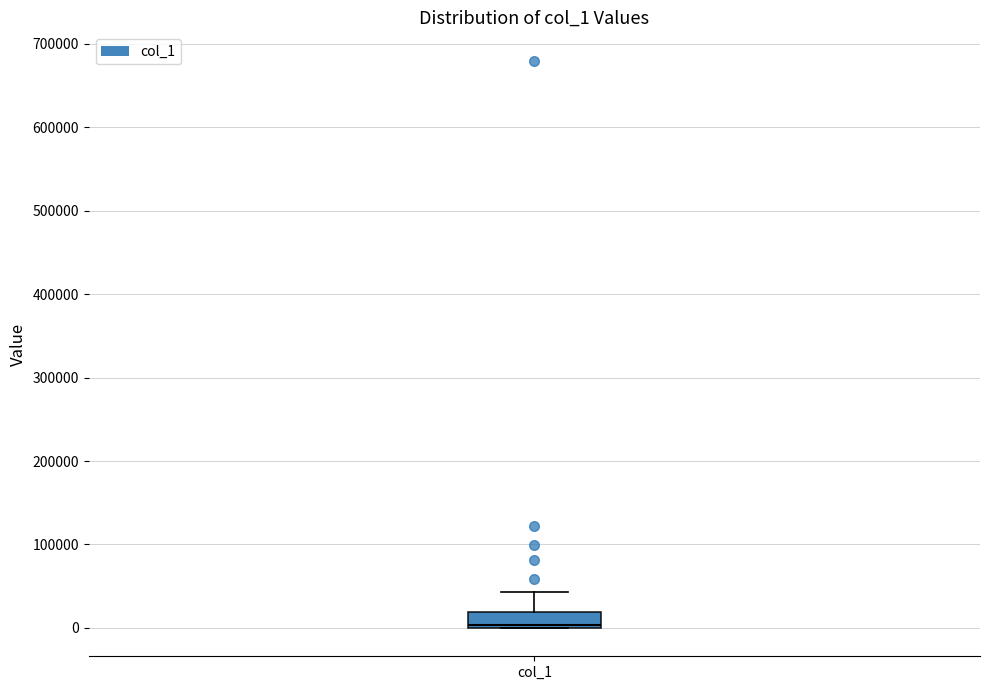

Transcribe this box plot: give where the median line is, the range the box spans, and where the two whiskers end, as read against the y-axis. The values are not printed on the chart, so give them approximately, as read against the axis.

median 0 (just above the box's lower edge), box 0 to 20000, whiskers 0 to 40000